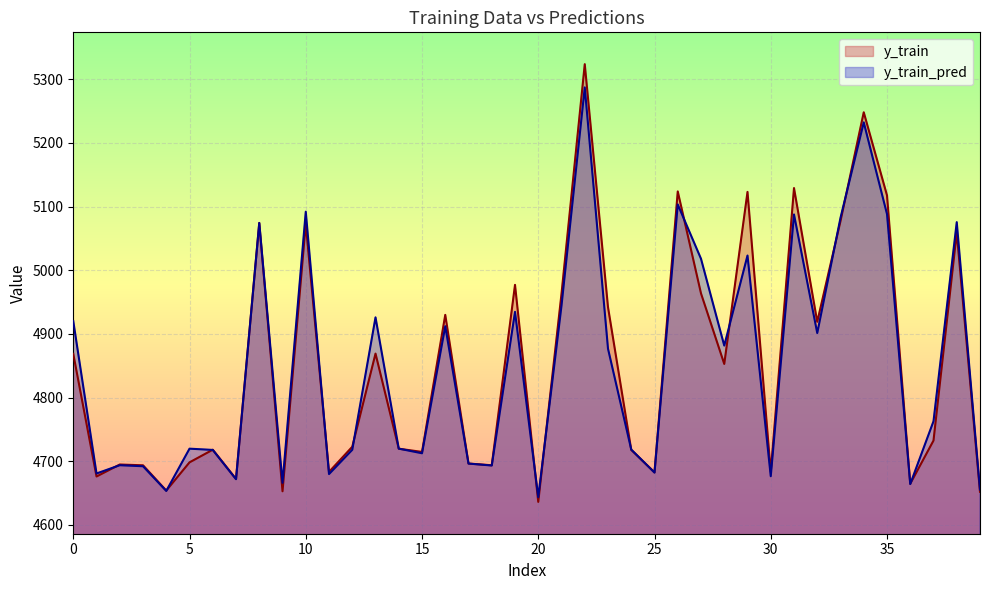

How many interior local peaks does the y_train_pred series have?

13